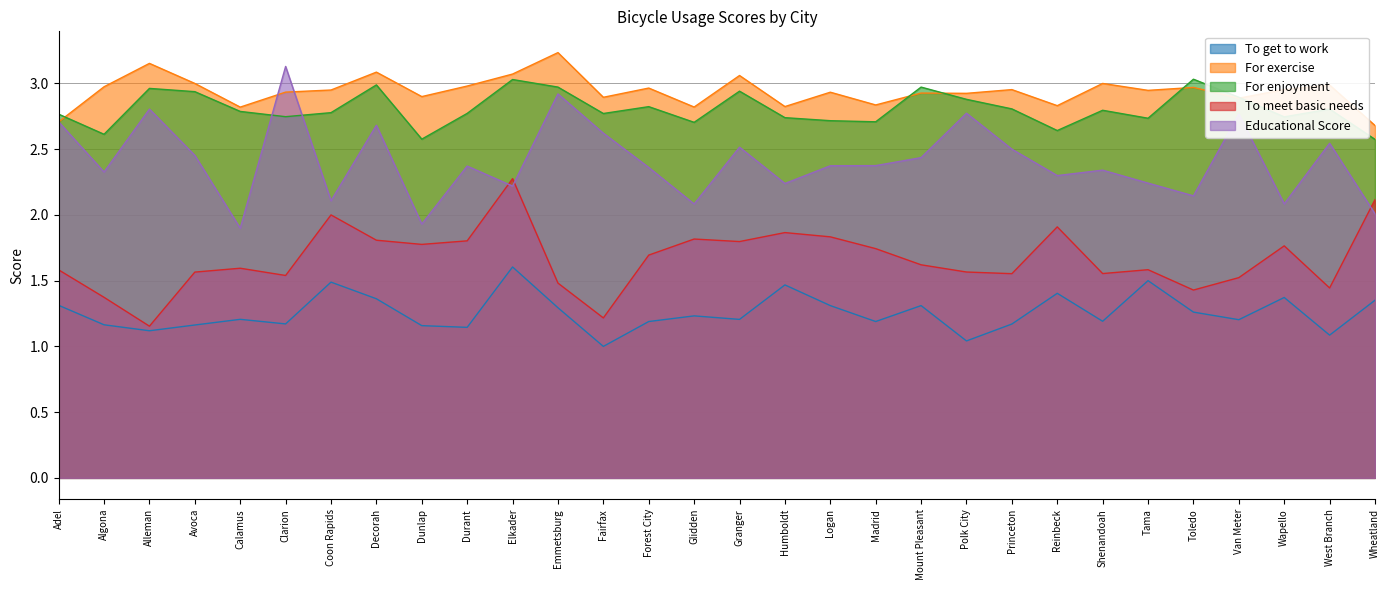

True or false: To get to work and To meet basic needs cross at least once.

False